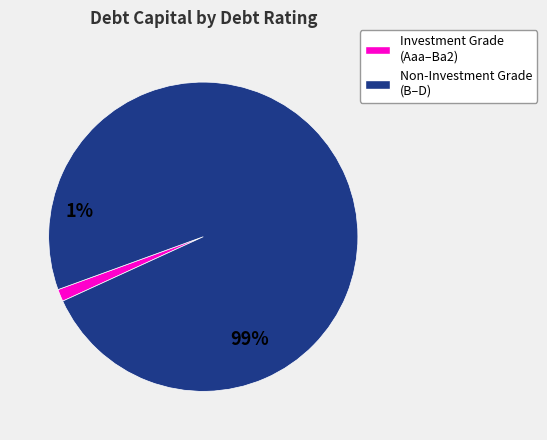

Which category has the smallest portion of the pie?

Investment Grade (Aaa–Ba2)